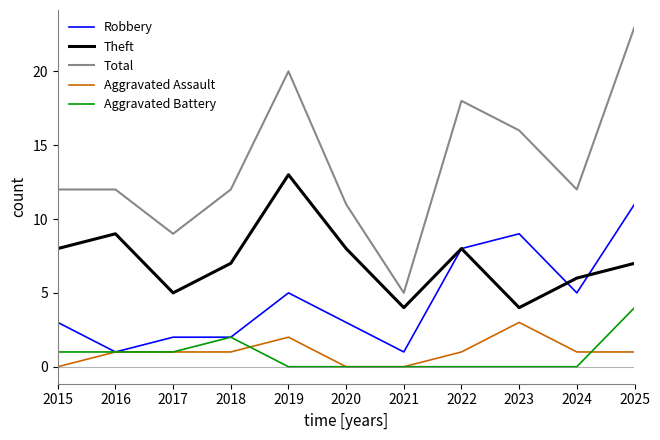

Is the value of Aggravated Battery at 2025 greater than the value of Robbery at 2018?

Yes